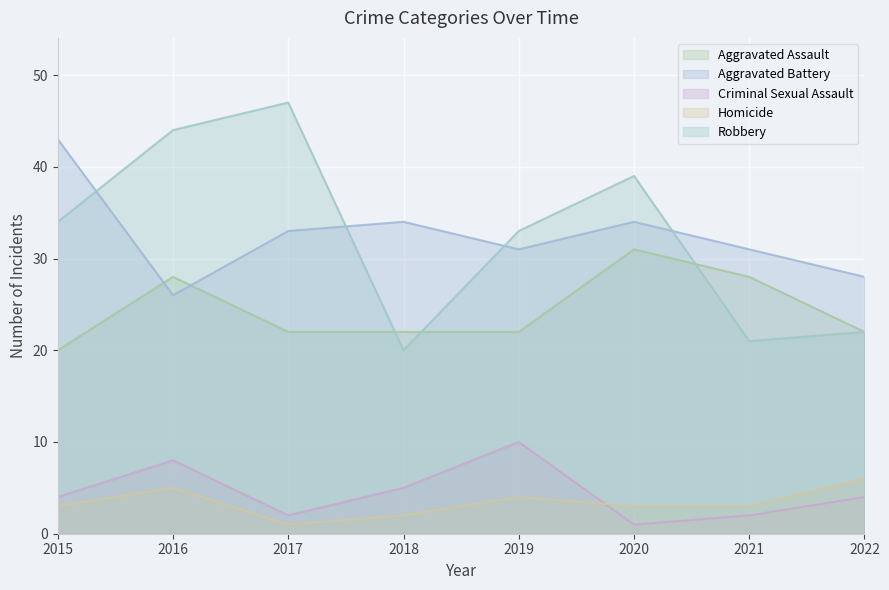

True or false: Homicide and Robbery intersect in this chart.

False